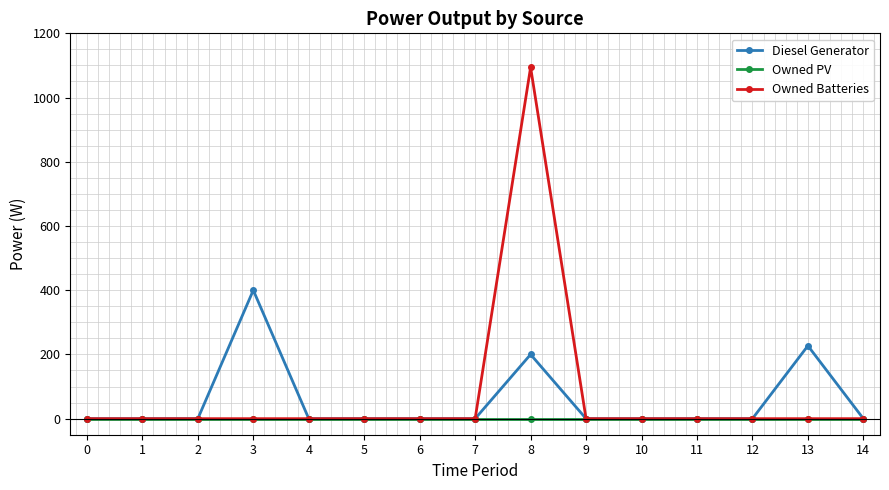

At which category is the sum across all series the highest?

8